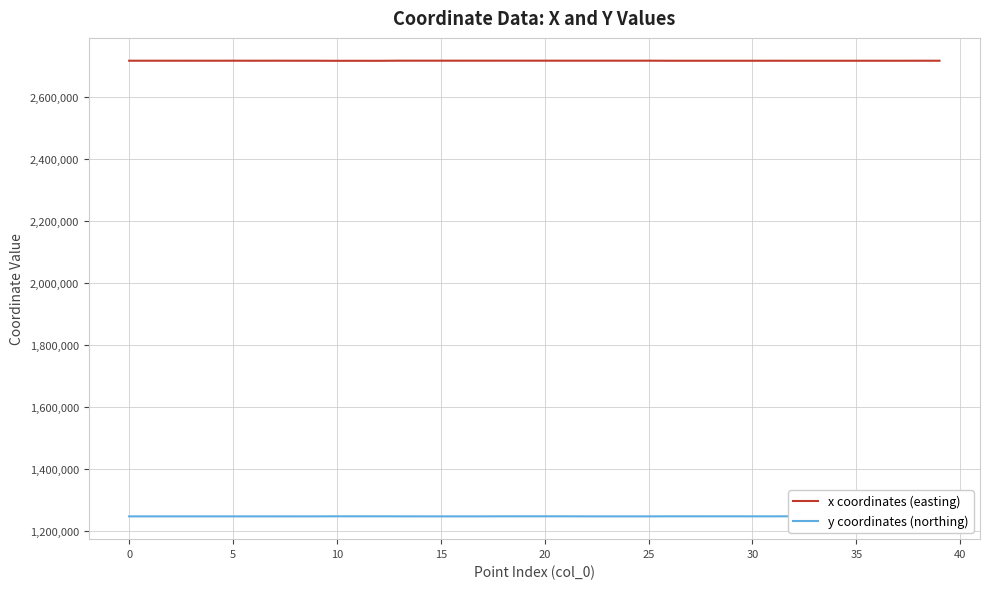

What is the greatest value displayed?

2716986.3